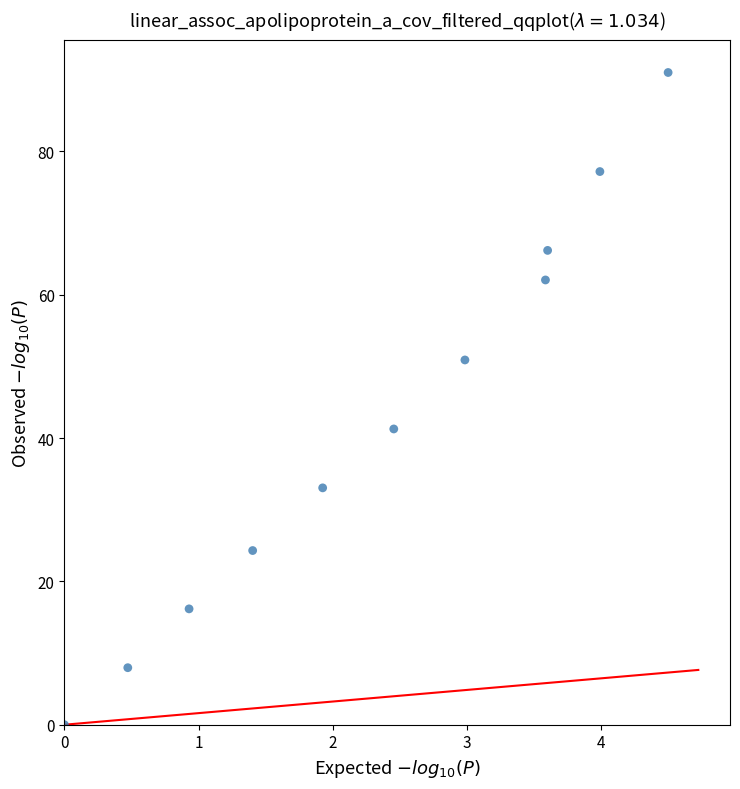

What Y value in the scatter plot is closest to 45?

41.3